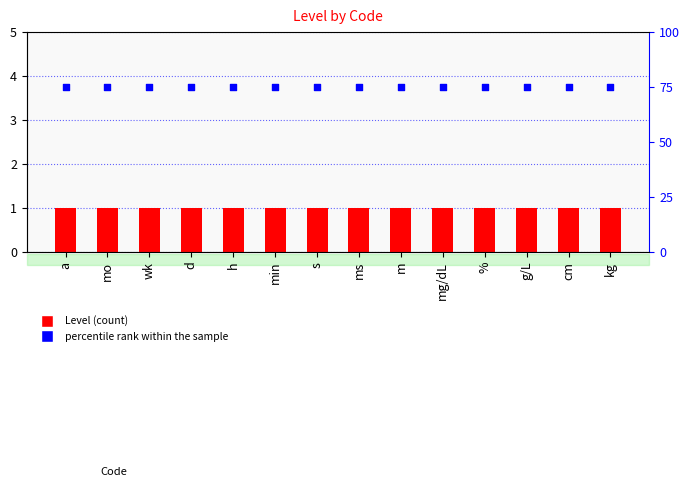

Which series has the largest Y range (max minus min)?

Level